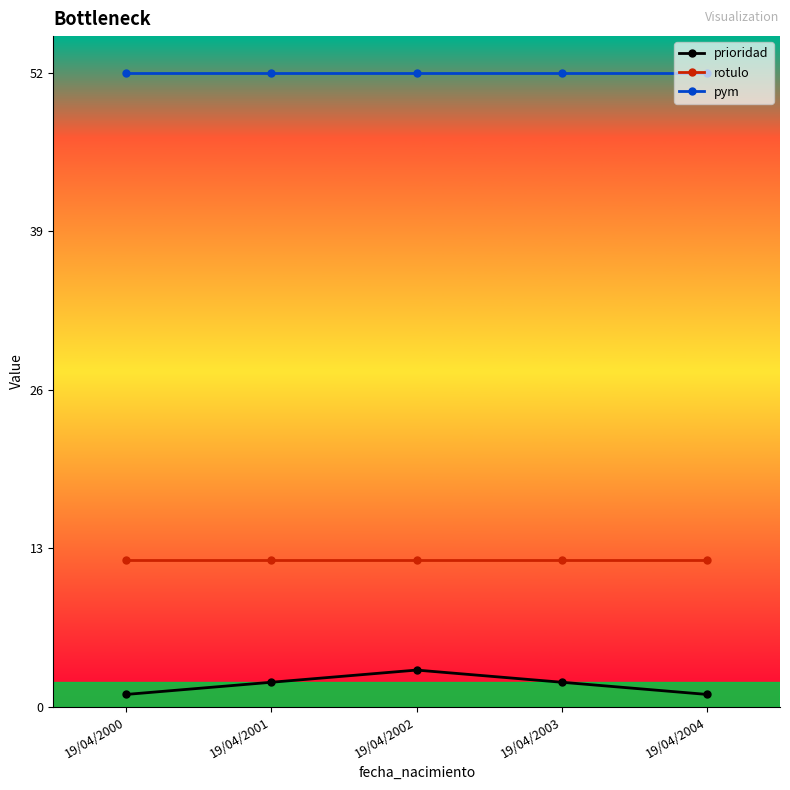

Which series has the largest range (max minus min)?

prioridad